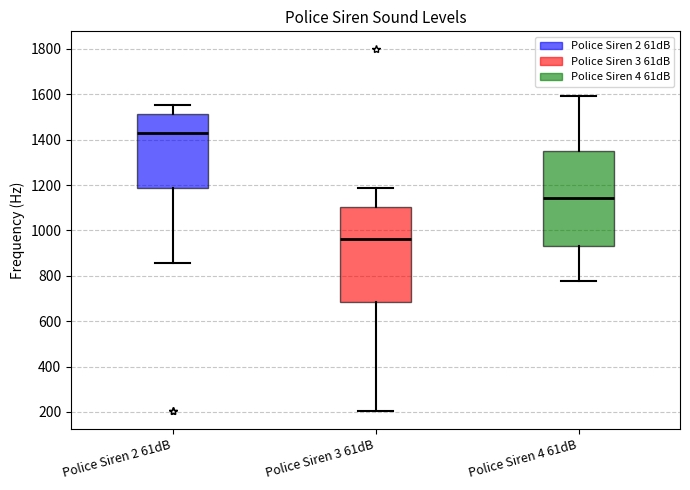

Reading left to right, read every box against the y-axis: the position of its median line, the range the box covers, and the ends of its whiskers. The values are not printed on the chart, so give them approximately, as read against the axis.

Police Siren 2 61dB: median 1440, box 1180 to 1520, whiskers 860 to 1560
Police Siren 3 61dB: median 960, box 680 to 1100, whiskers 200 to 1180
Police Siren 4 61dB: median 1140, box 920 to 1340, whiskers 780 to 1600